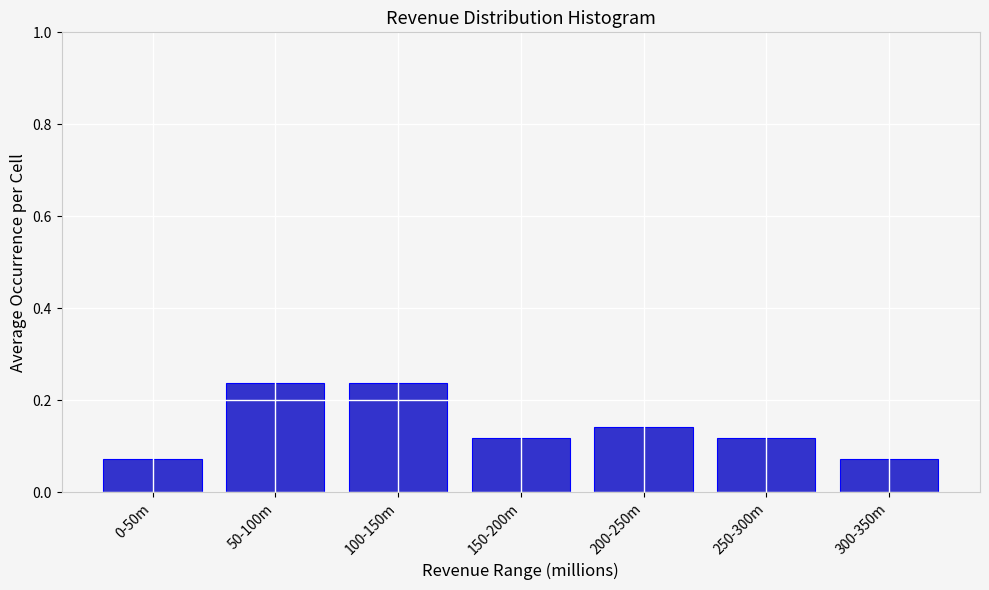

Is it true that the value at 200-250m is 0.0?

False